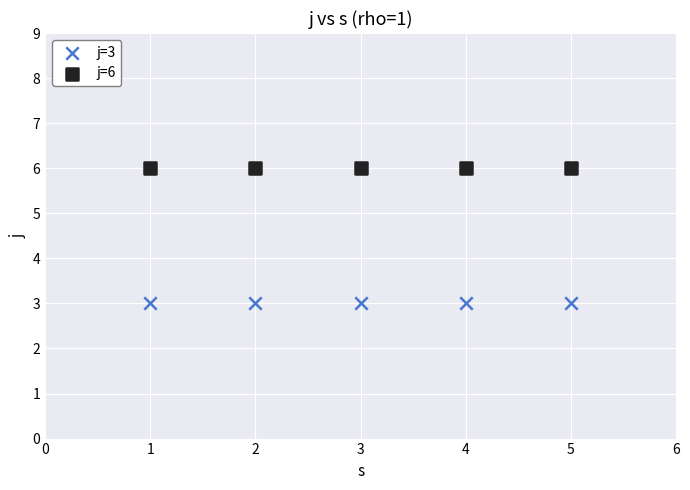

What are all the series names shown in the legend?

j=3, j=6